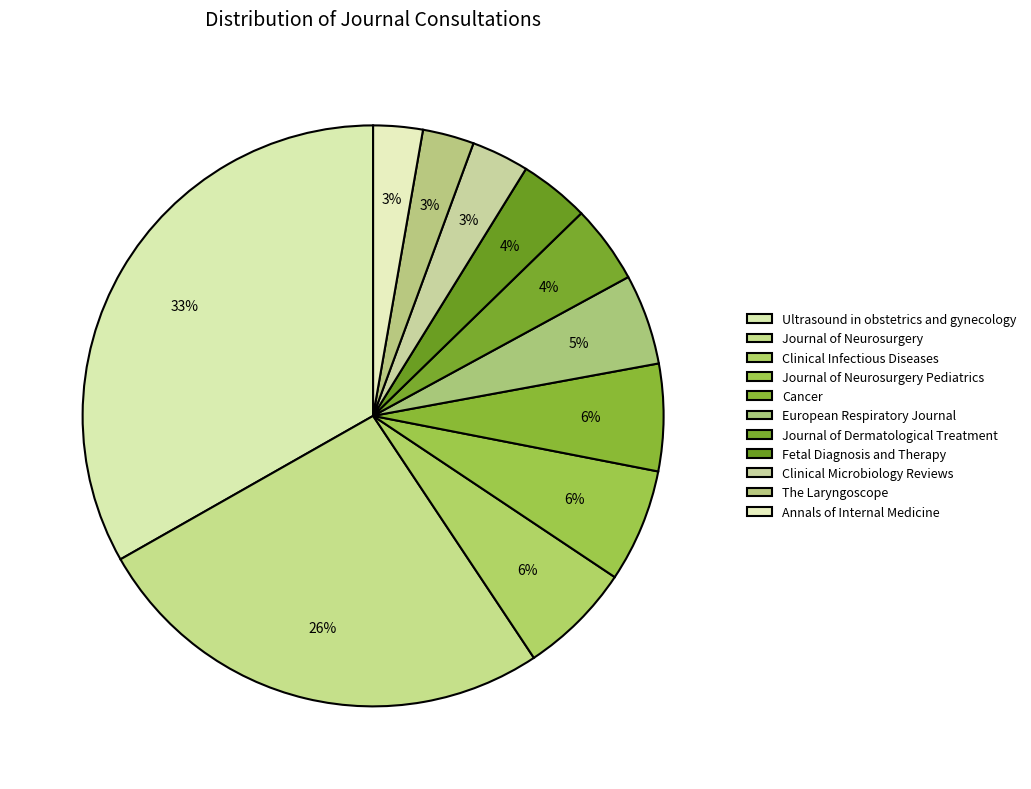

To the nearest percent, what is the difference between the largest and smallest slice percentages?

30%